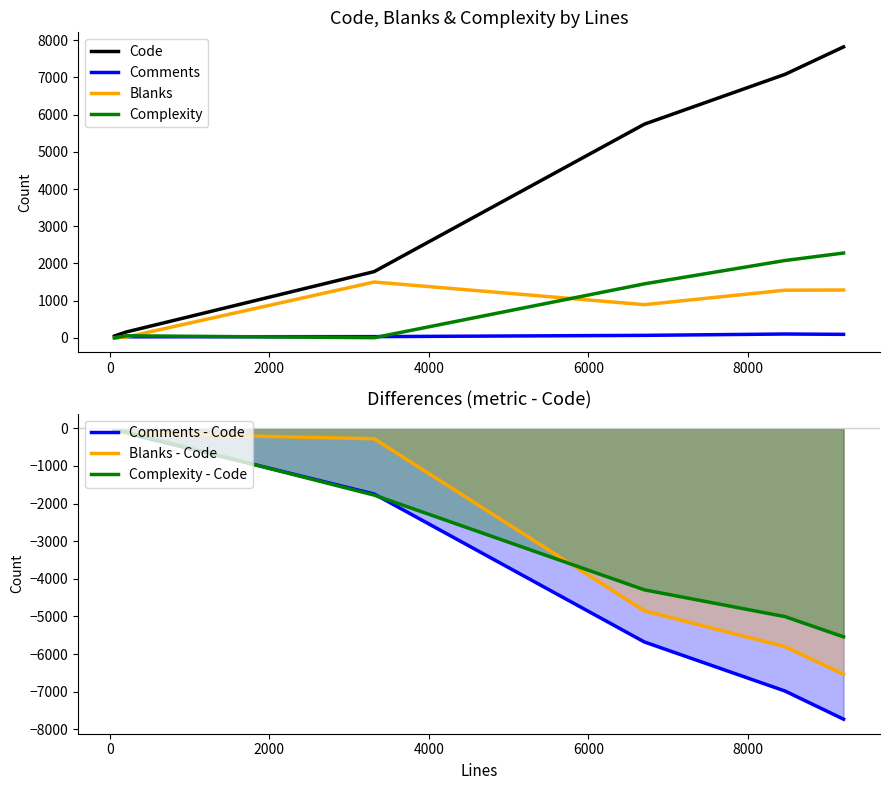

What is the sum of all Code values?

22636